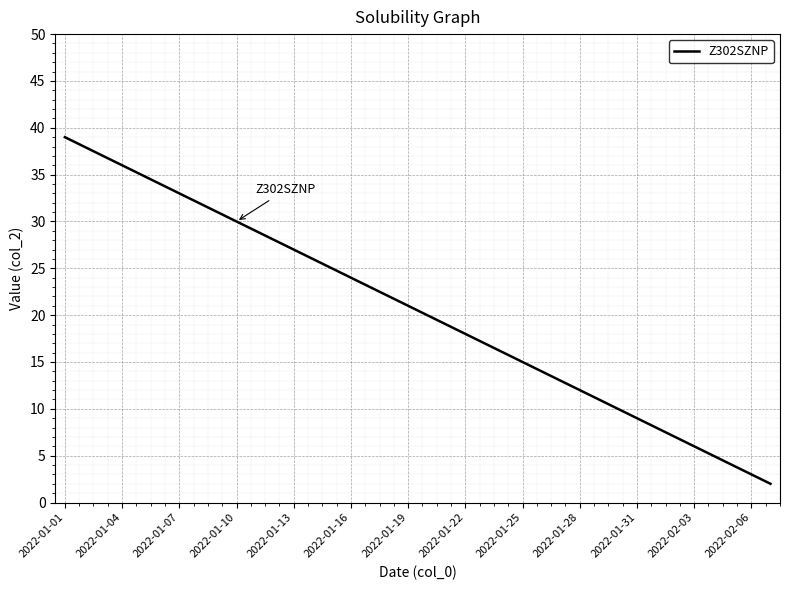

Reading left to right, transcribe all the data shown in this chart.

39	38	37	36	35	34	33	32	31	30	29	28	27	26	25	24	23	22	21	20	19	18	17	16	15	14	13	12	11	10	9	8	7	6	5	4	3	2